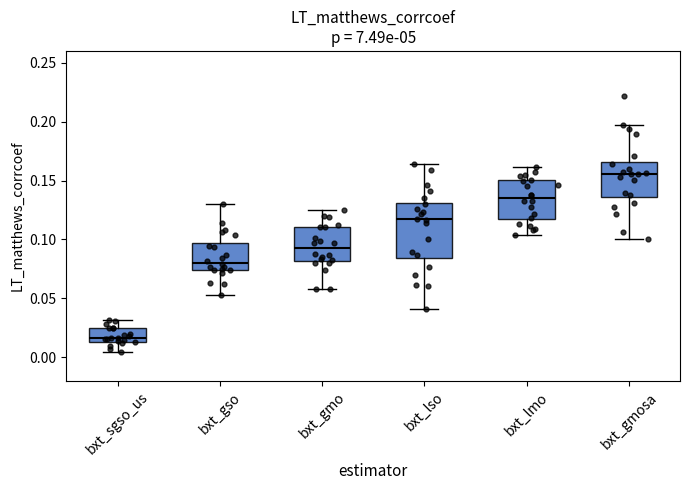

Comparing the boxes themselves (not the whiskers), which one is the tallest?

bxt_lso